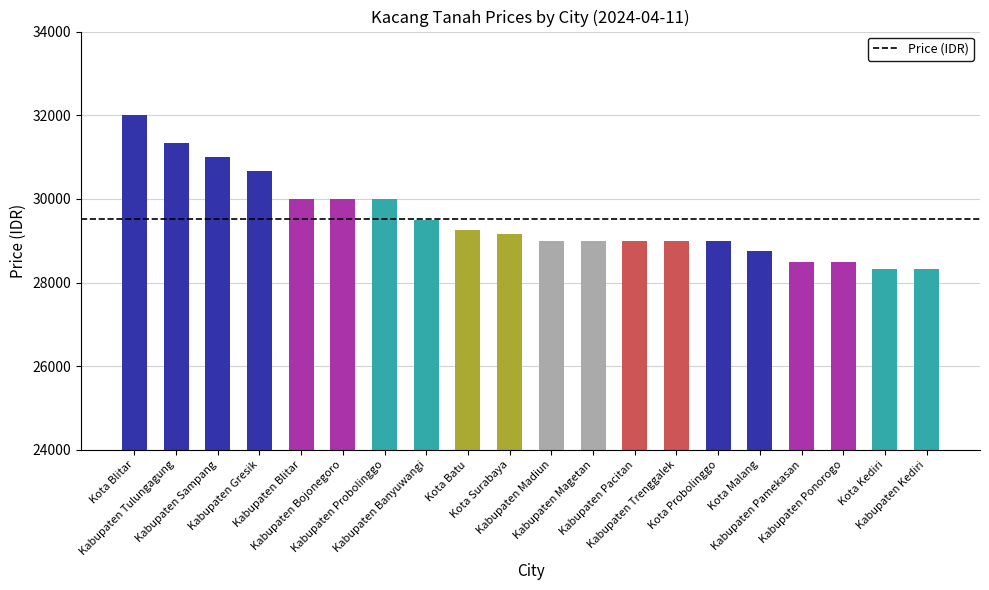

What is the minimum value shown in the chart?

28333